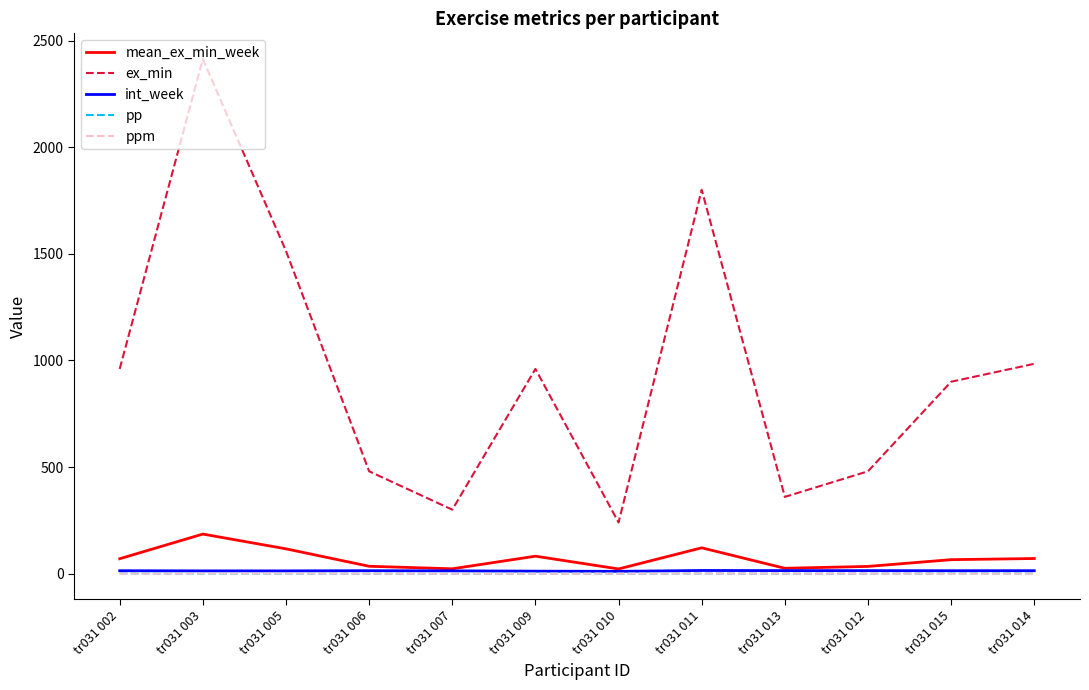

What is the approximate value of mean_ex_min_week at tr031 007?

22.8